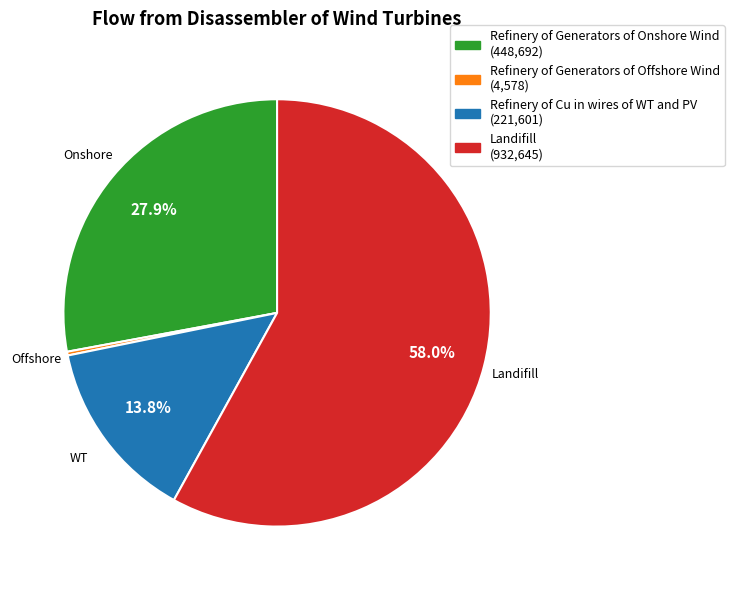

How many slices are in this pie chart?

4